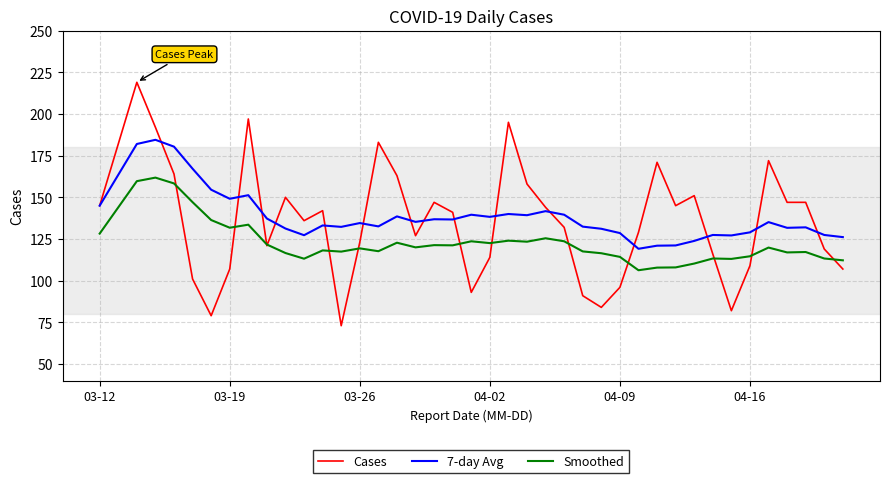

Count the number of data series in this chart.

3